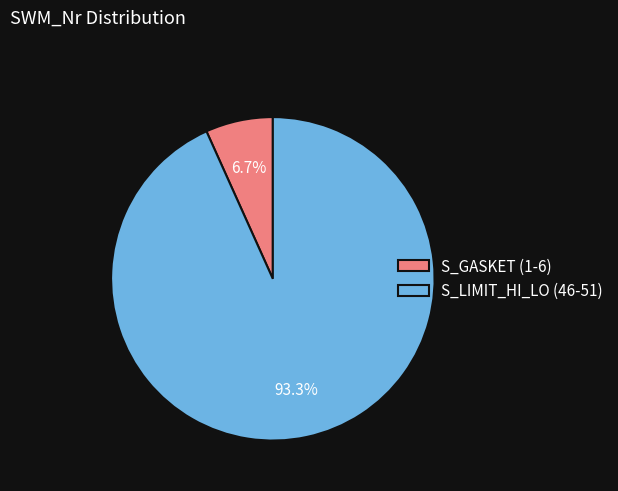

How many segments does this pie chart have?

2